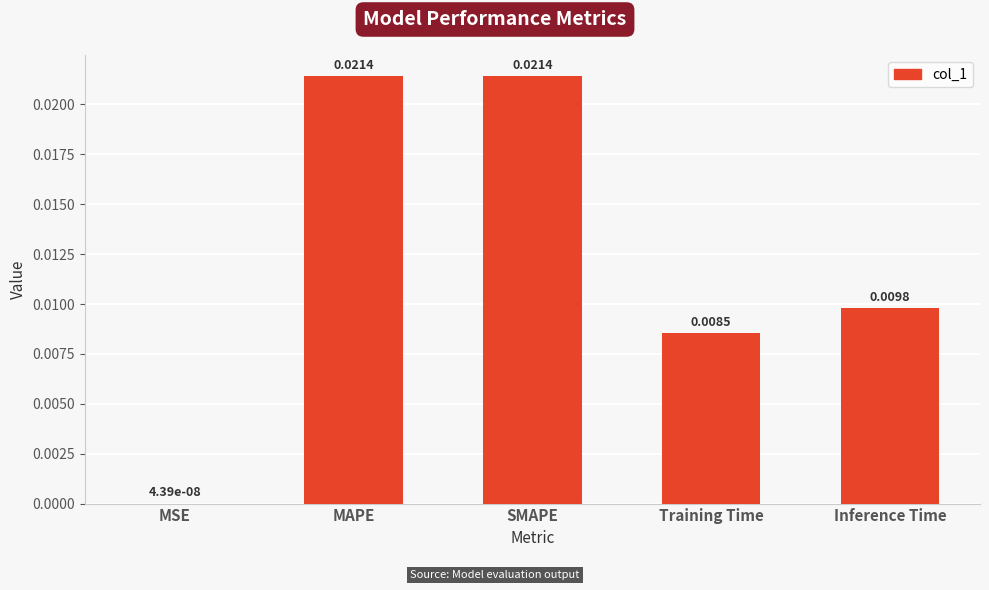

Which has a higher value, MAPE or Inference Time?

MAPE